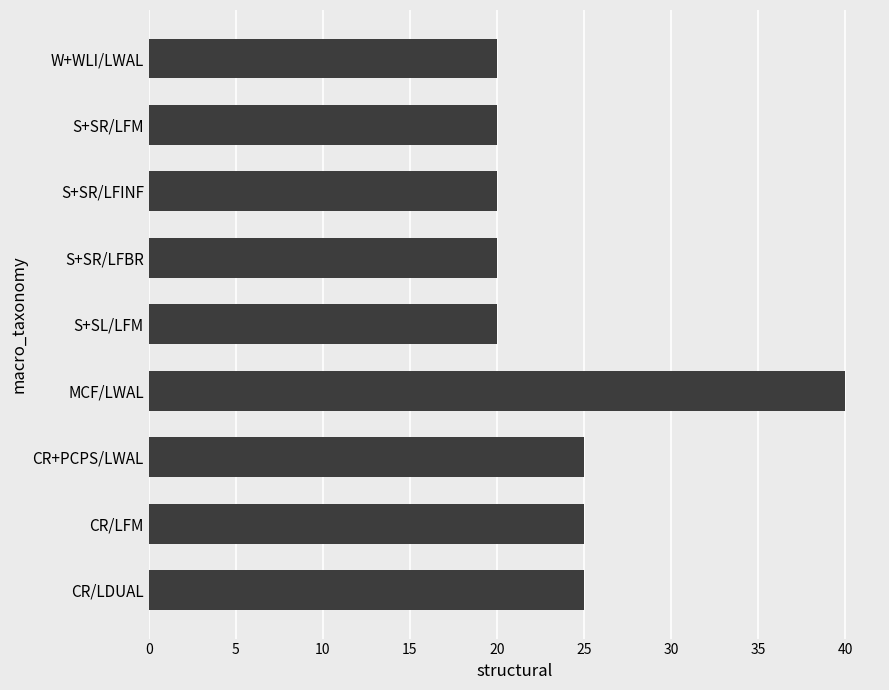

What is the difference between the maximum and second lowest values?

20